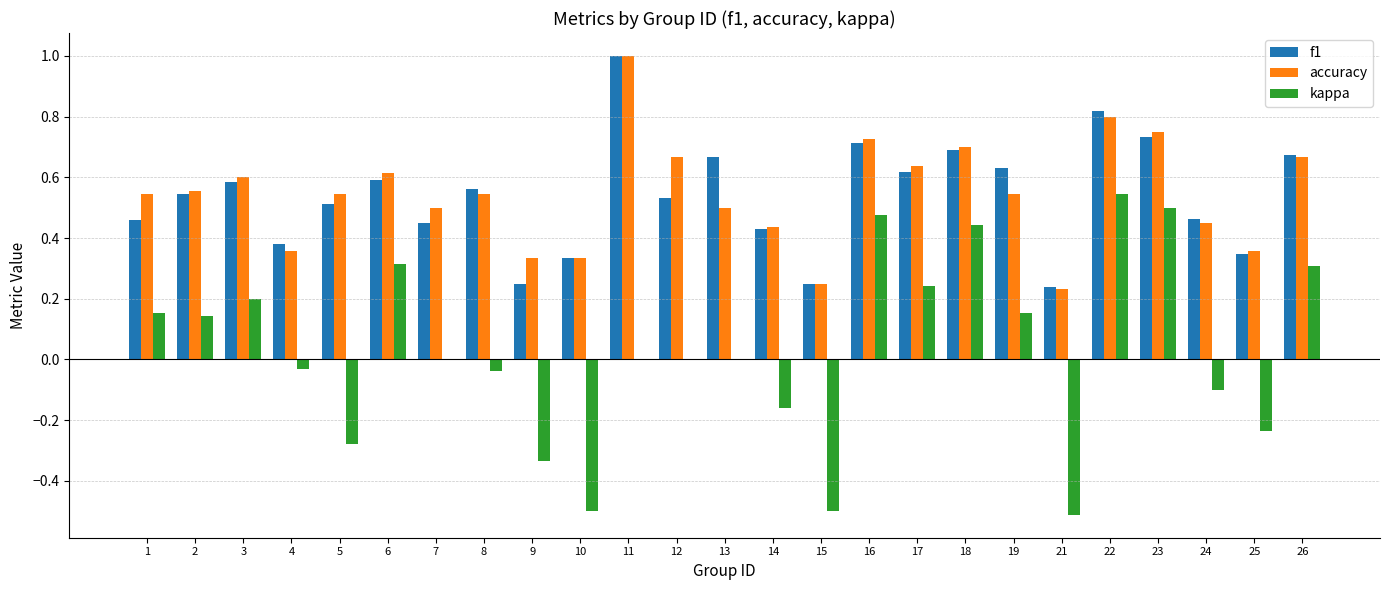

What is the sum of the f1 values at 21 and 26?

0.9